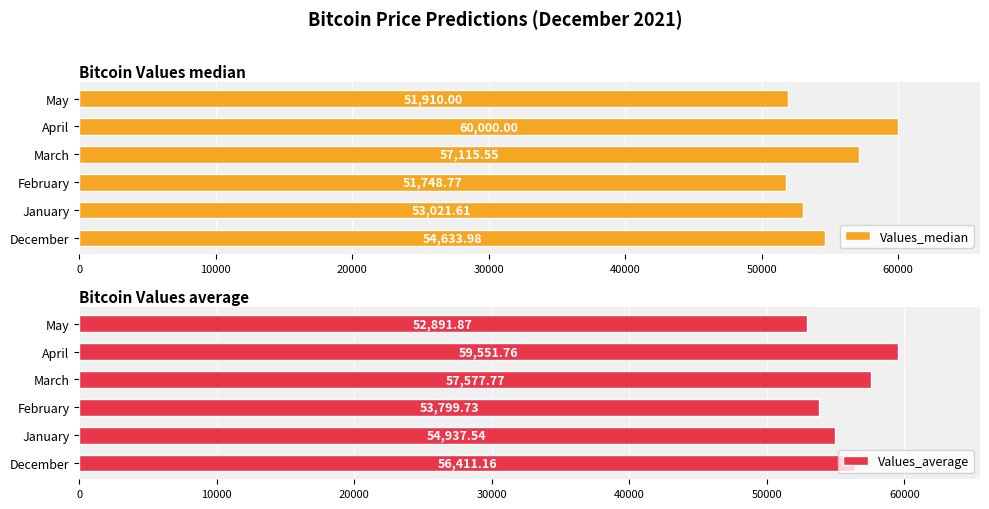

What is the highest value of the Values_median series?

60000.0